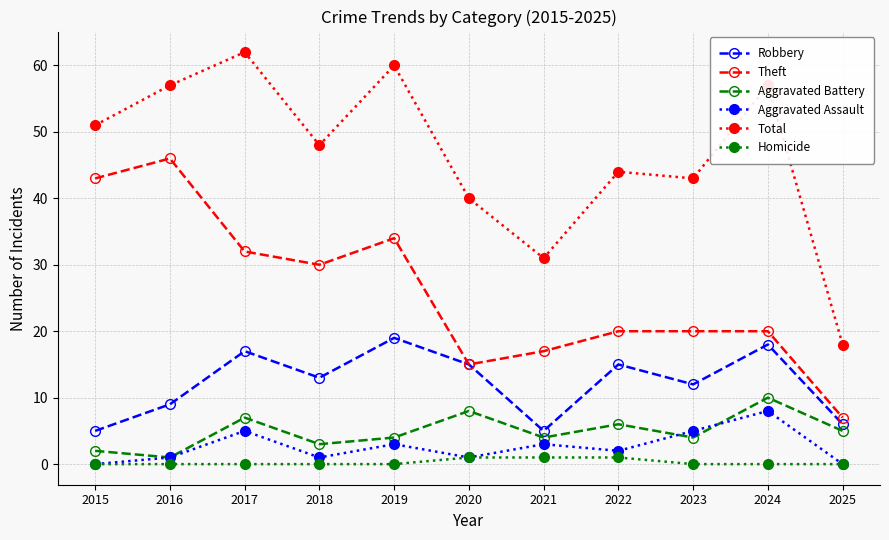

Does the chart display data point markers on the line(s)?

Yes